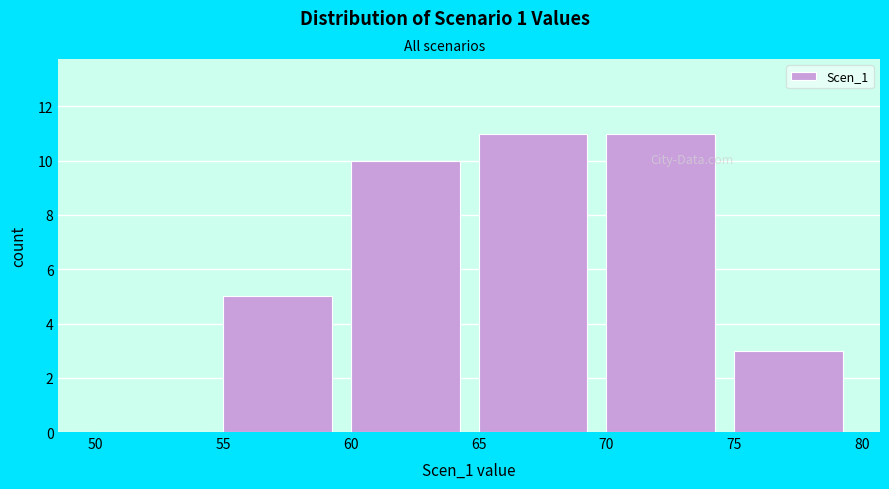

What is the height of the bar covering 70 to 75 on the x-axis? The values are not printed on the chart, so give them approximately, as read against the axis.

11